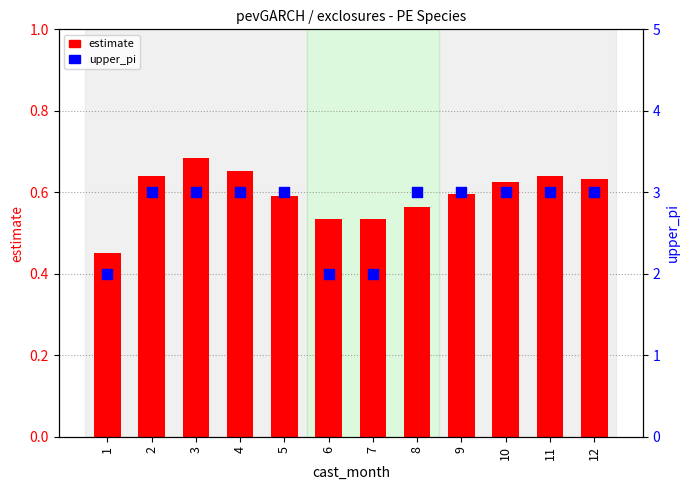

What are all the series names shown in the legend?

estimate, upper_pi